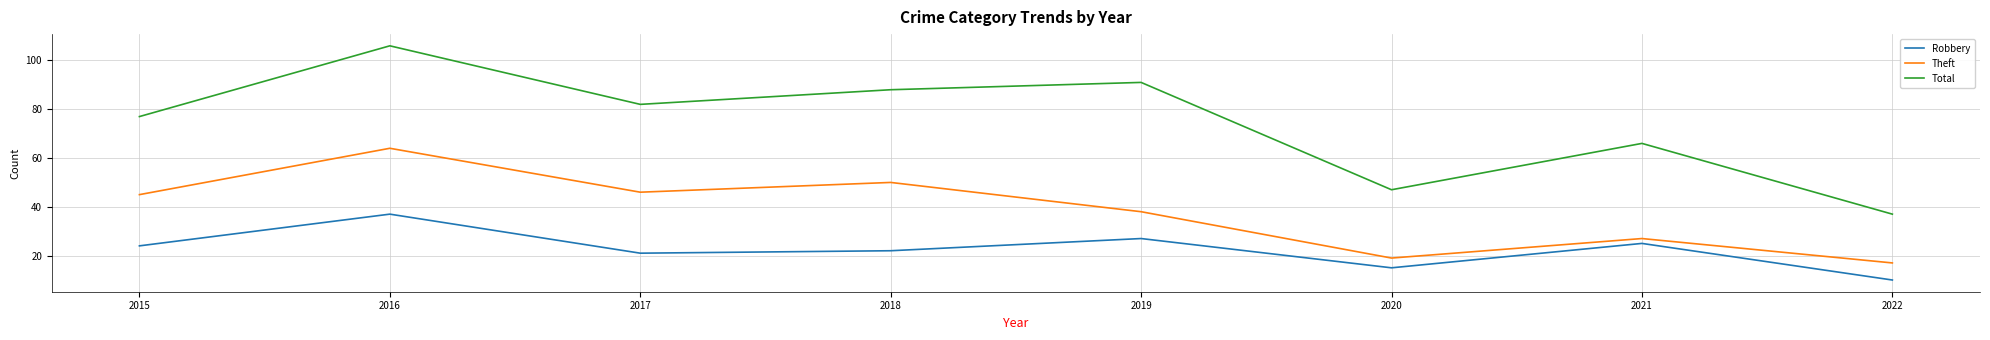

How many categories are shown in the chart?

8